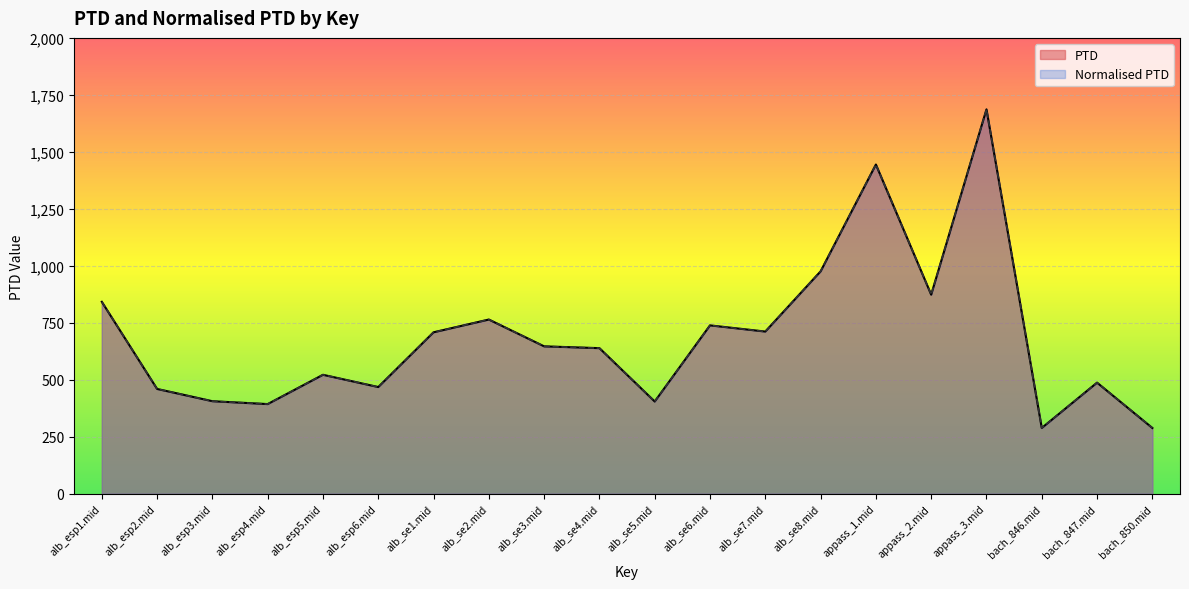

At which label does PTD first exceed 646?

alb_esp1.mid